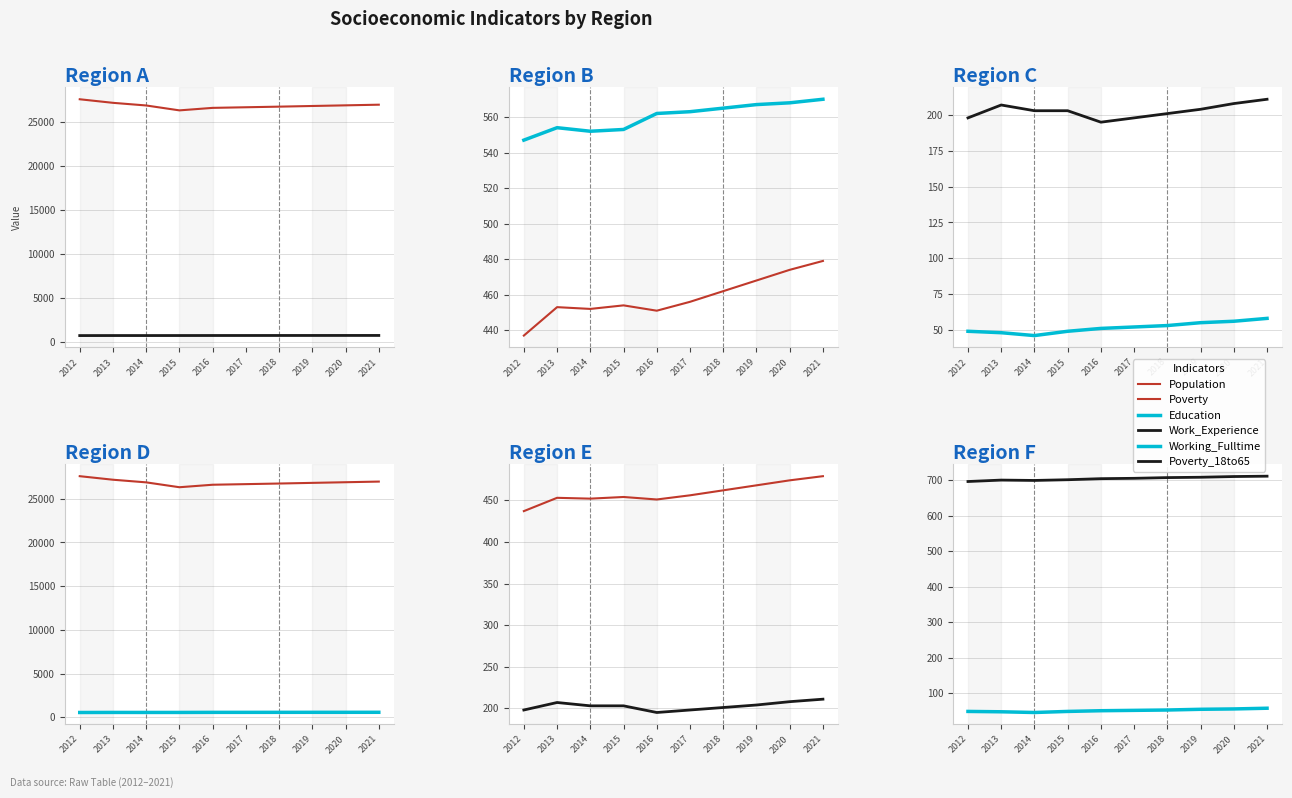

What is the total value across all series at 2020?

28900